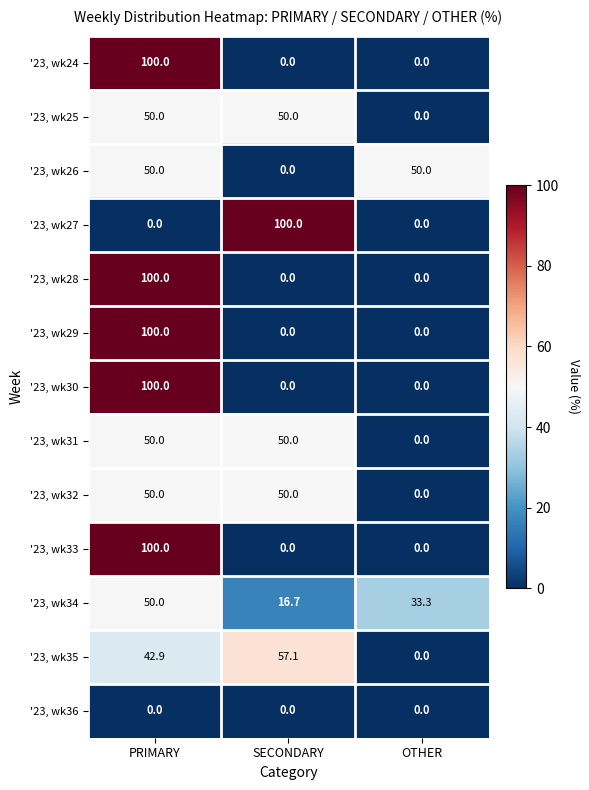

At which label does '23, wk25 reach its minimum?

OTHER